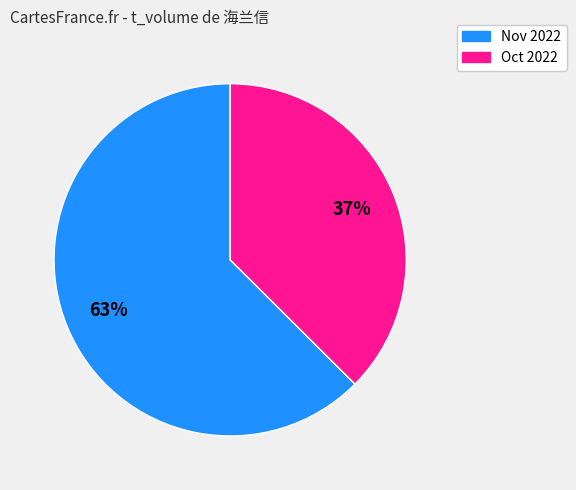

Is there any slice that represents more than half of the pie?

Yes